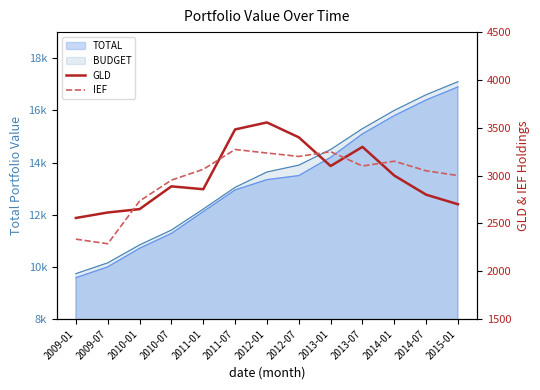

What is the approximate value of GLD at 2014-07?

2800.0